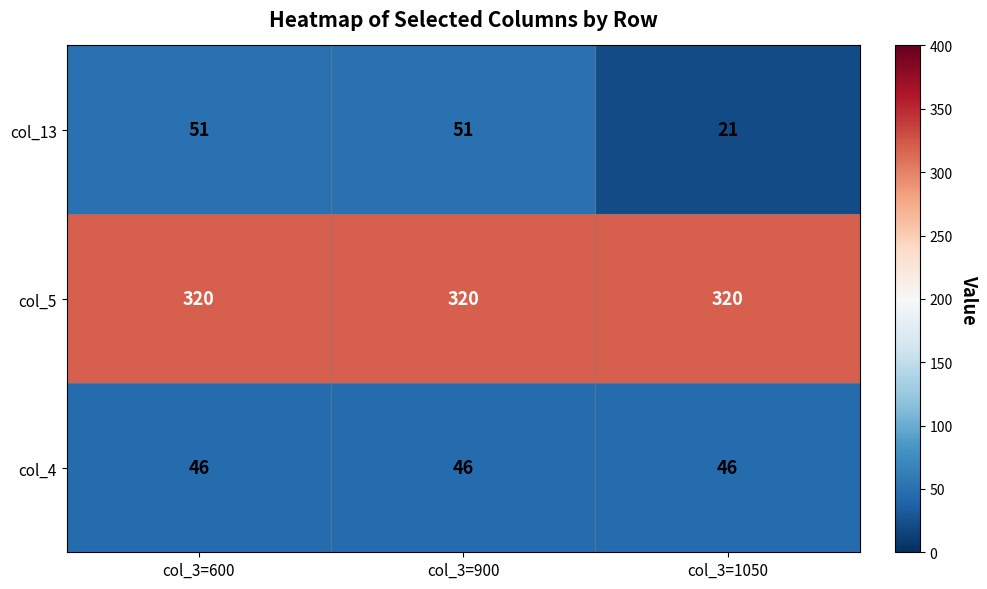

How many data points does each series have?

3